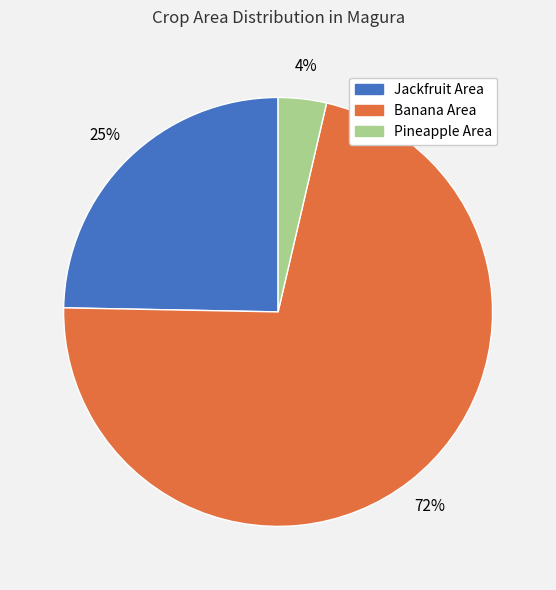

To the nearest percent, what is the average slice percentage?

33%